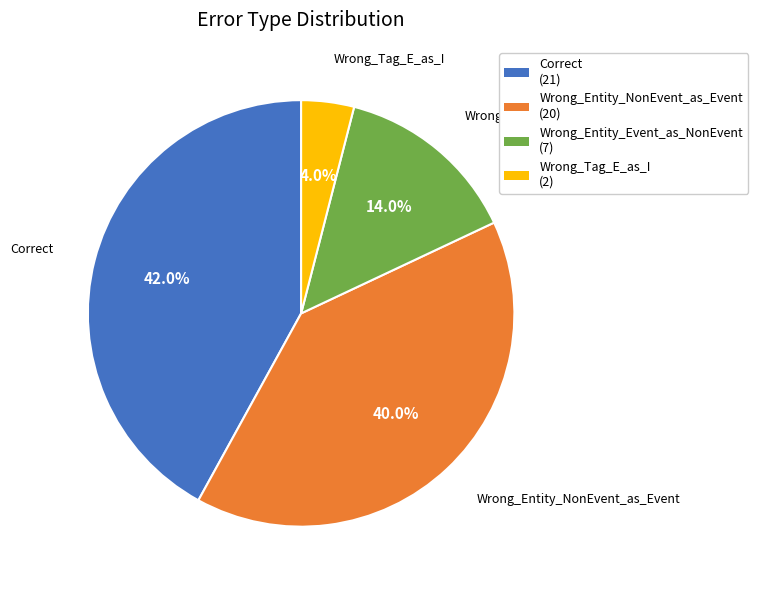

Which slice is the smallest?

Wrong_Tag_E_as_I